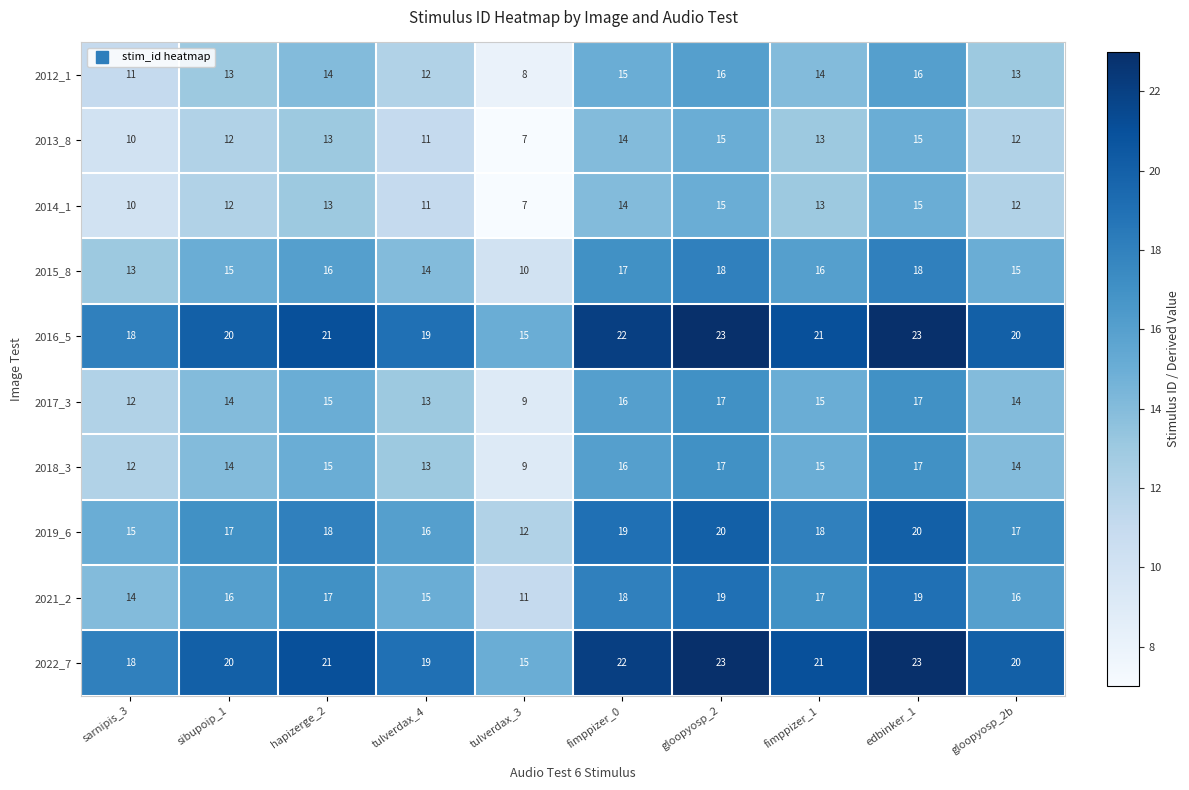

True or false: 2012_1 has a value of 4 at sibupoip_1.

False